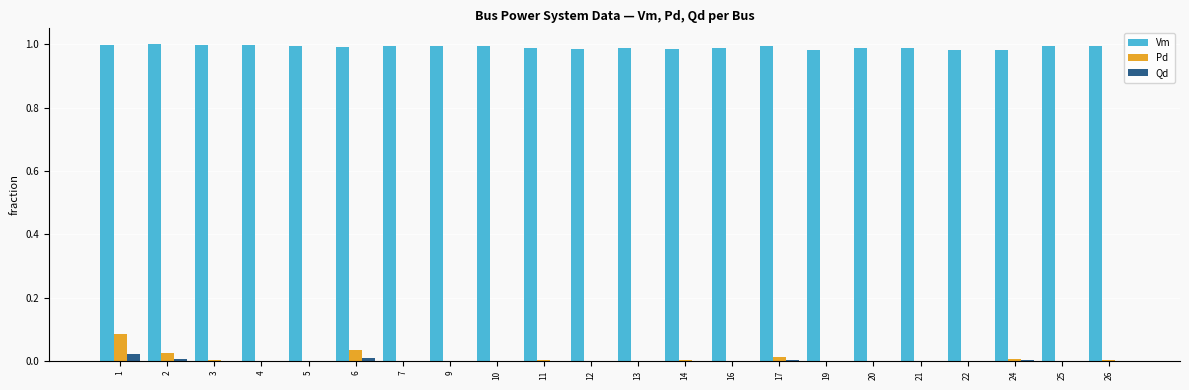

True or false: Vm has a value of 0.2 at 3.

False